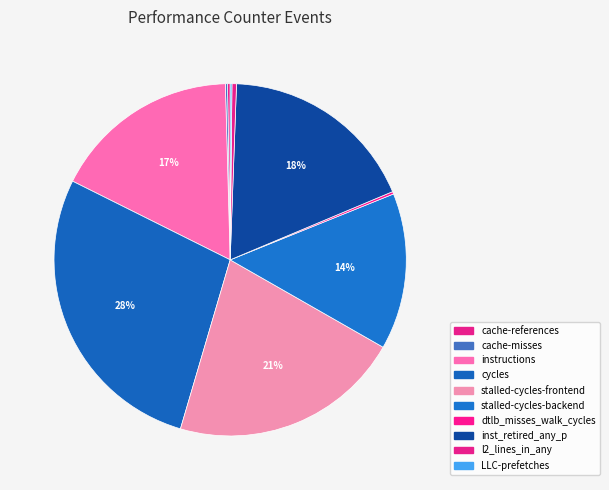

What is the change in value from cache-references to stalled-cycles-backend?

+32521965844